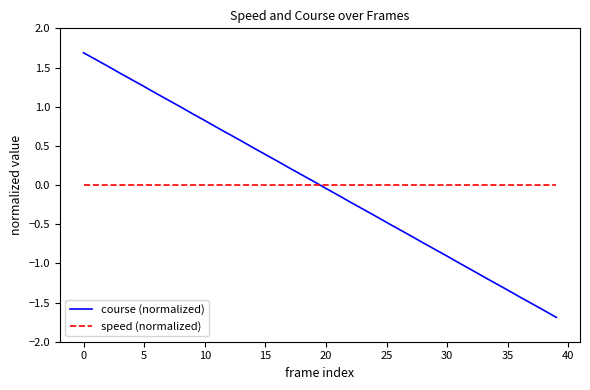

True or false: course (normalized) and speed (normalized) cross at least once.

True